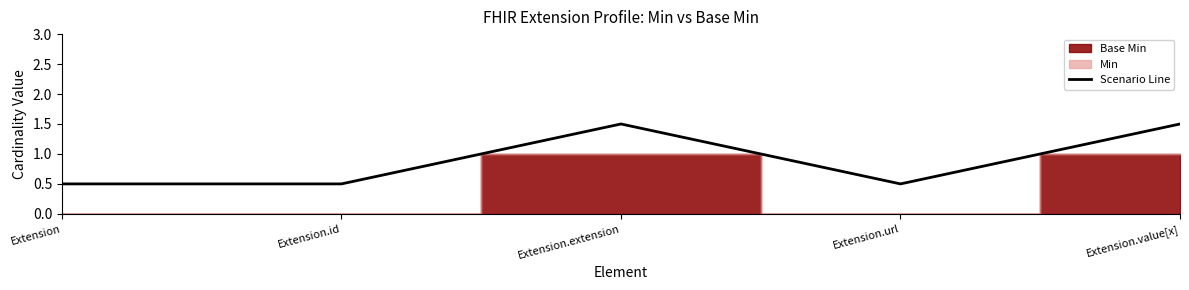

Which category has the highest value across all series?

Extension.extension